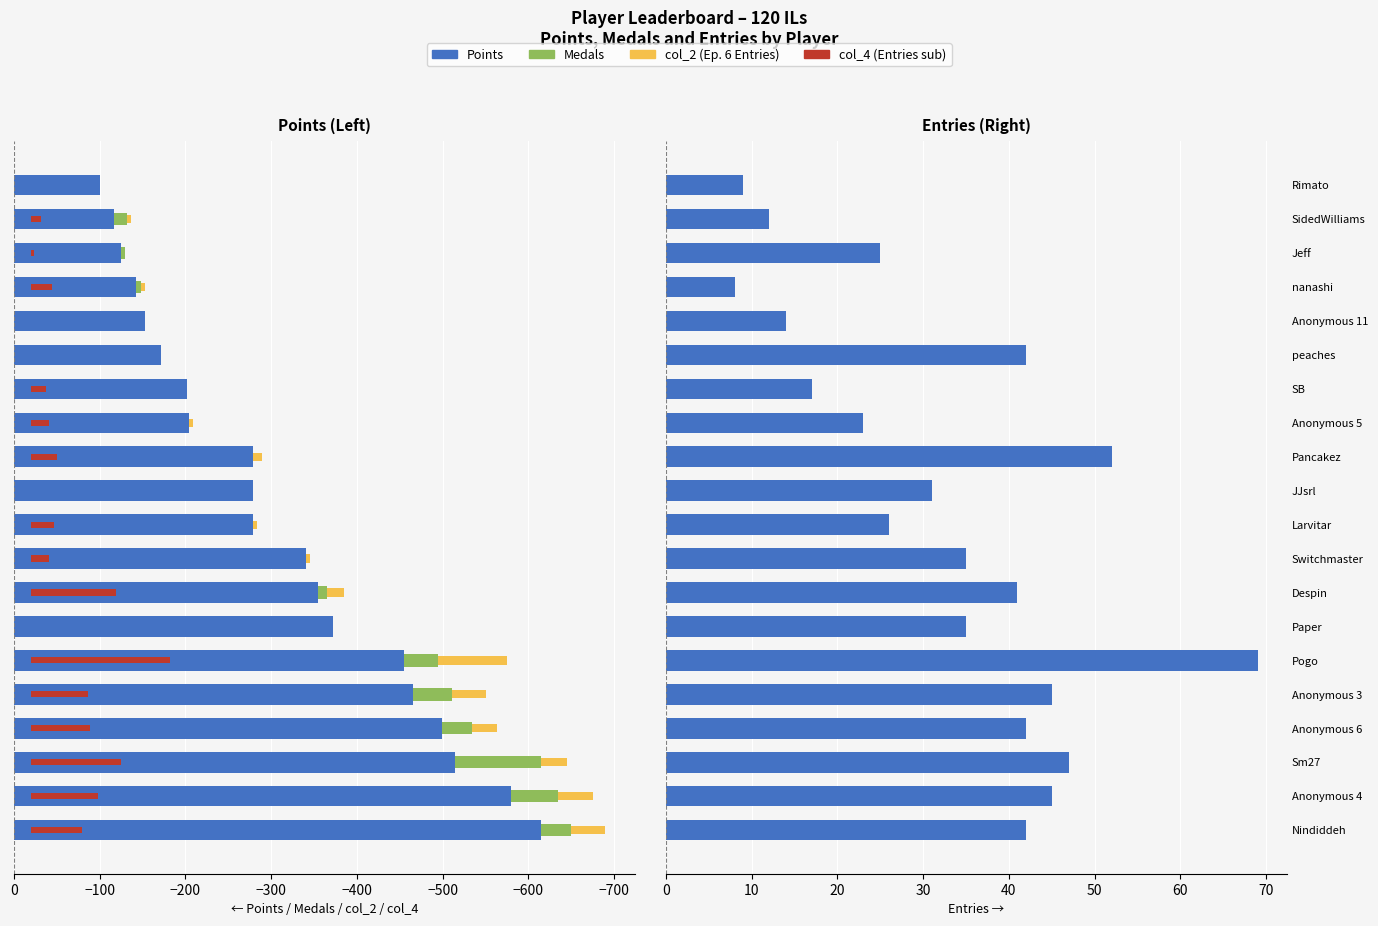

What is the greatest value displayed?

69